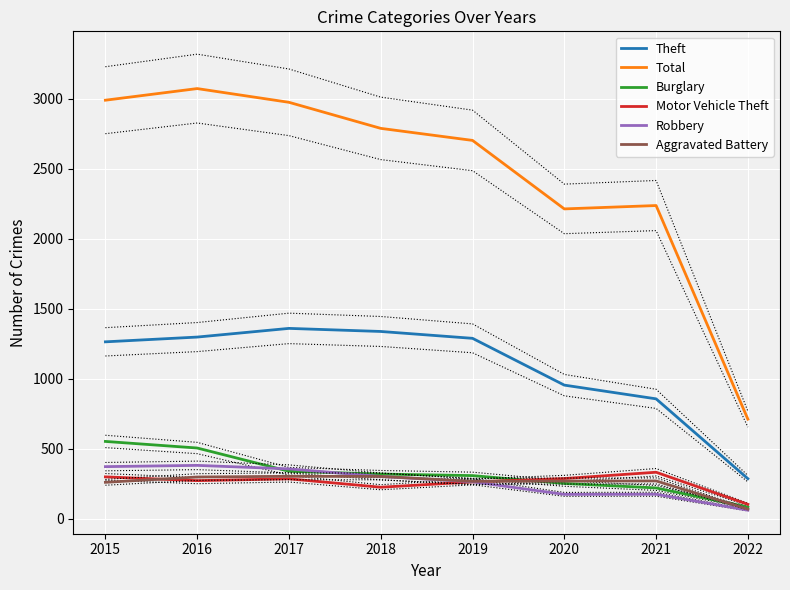

How many series are shown in this chart?

6